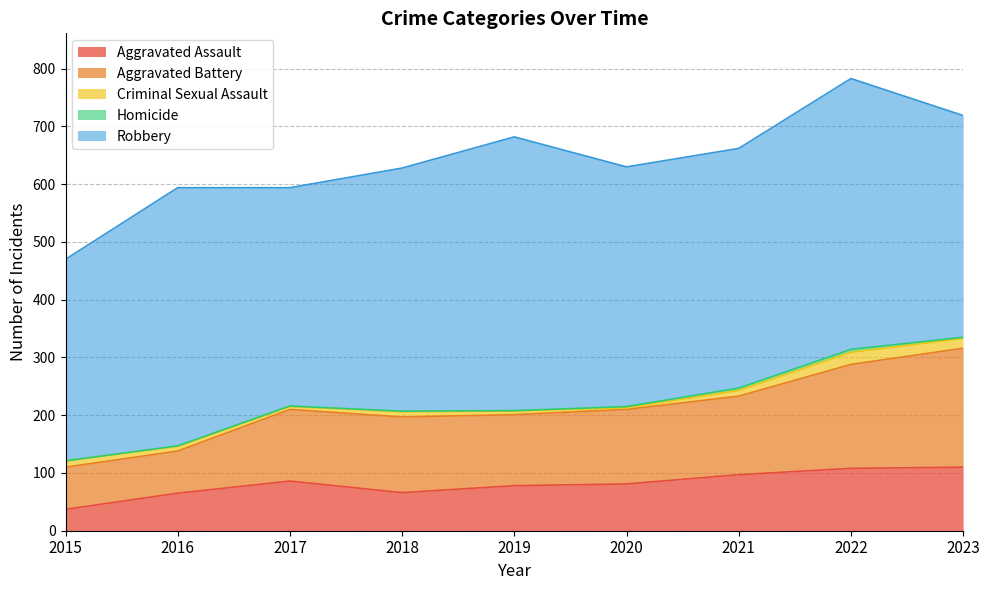

How many series are shown in this chart?

5